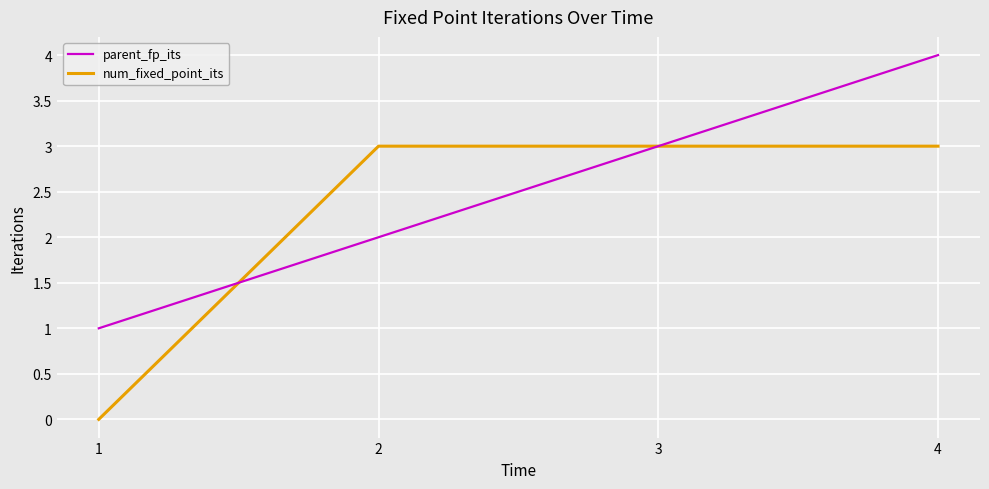

What are all the series names shown in the legend?

parent_fp_its, num_fixed_point_its